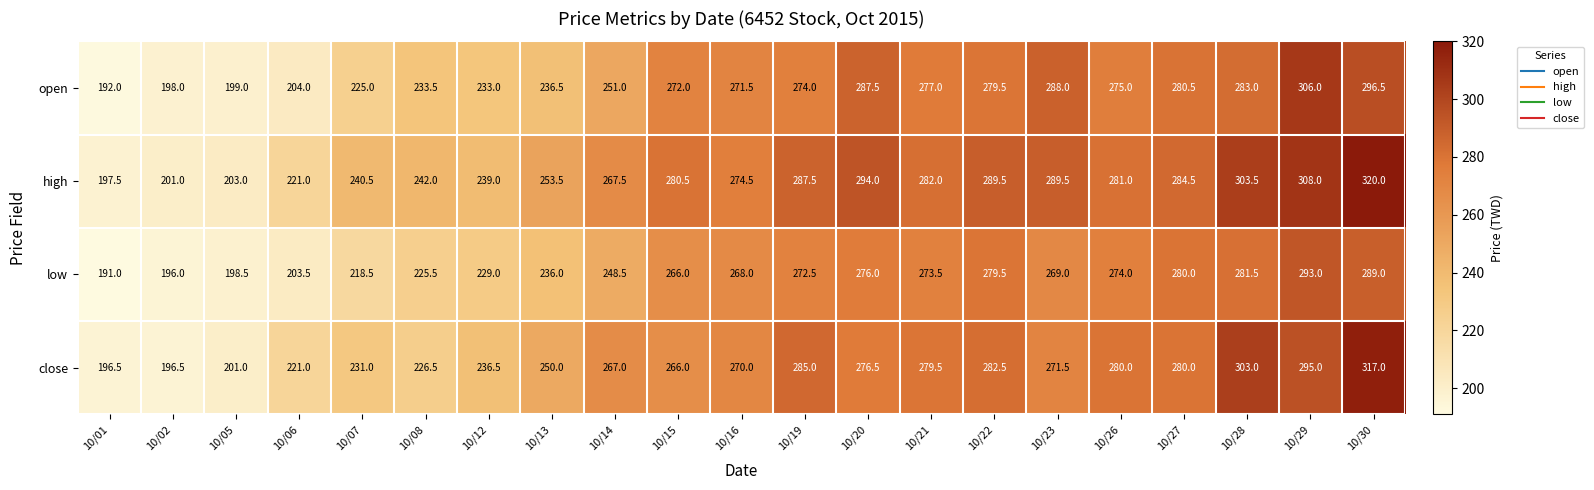

At how many categories does at least one series exceed 230?

17